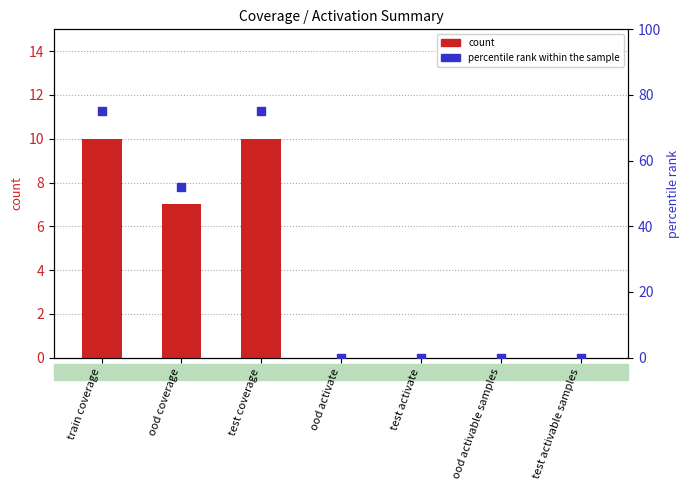

Which series has the largest total across all categories?

percentile rank within the sample